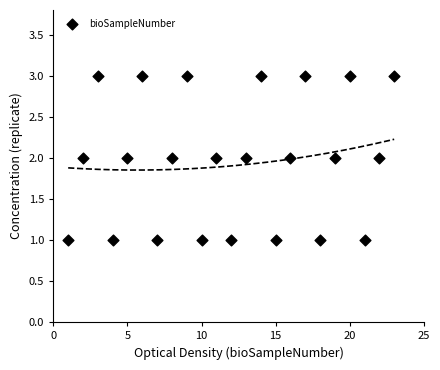

List the coordinates of all points as (Y, X) pairs, reading left to right.

(1, 1)  (2, 2)  (3, 3)  (1, 4)  (2, 5)  (3, 6)  (1, 7)  (2, 8)  (3, 9)  (1, 10)  (2, 11)  (1, 12)  (2, 13)  (3, 14)  (1, 15)  (2, 16)  (3, 17)  (1, 18)  (2, 19)  (3, 20)  (1, 21)  (2, 22)  (3, 23)